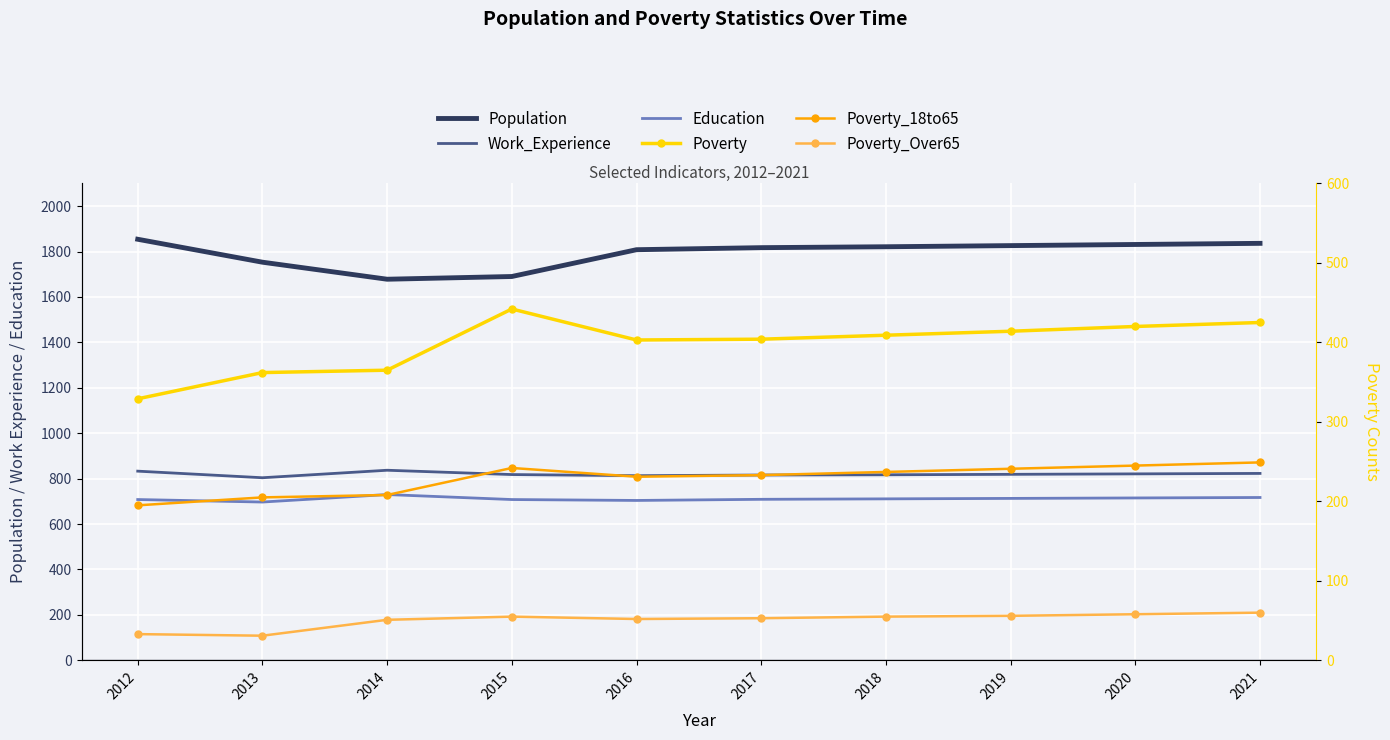

Count the number of categories in the chart.

10